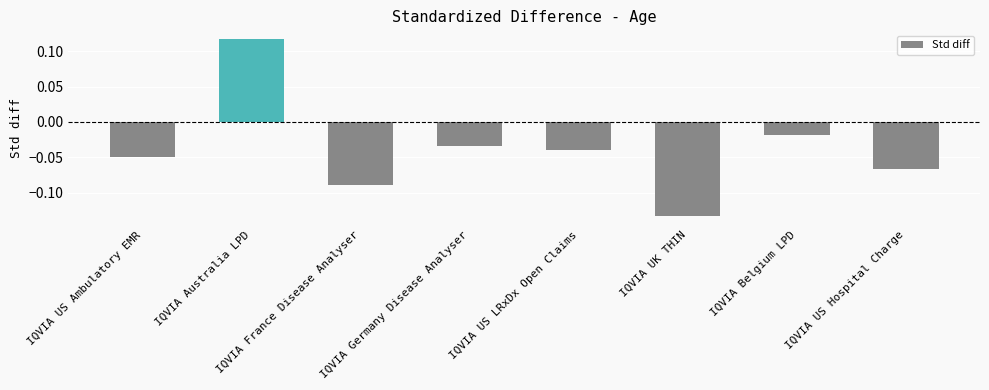

What position from the left is IQVIA Germany Disease Analyser?

4